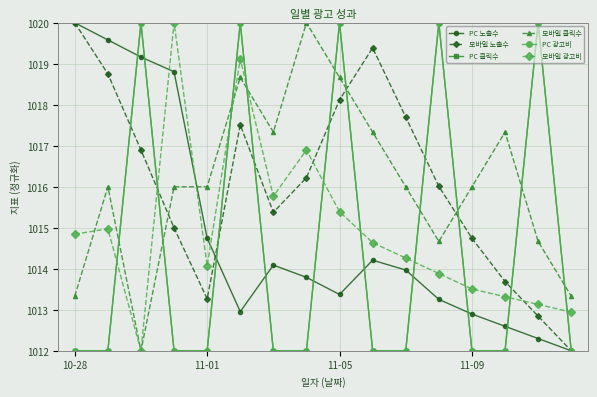

What is the value of the PC 클릭수 point at the 6th from the left?

1020.0